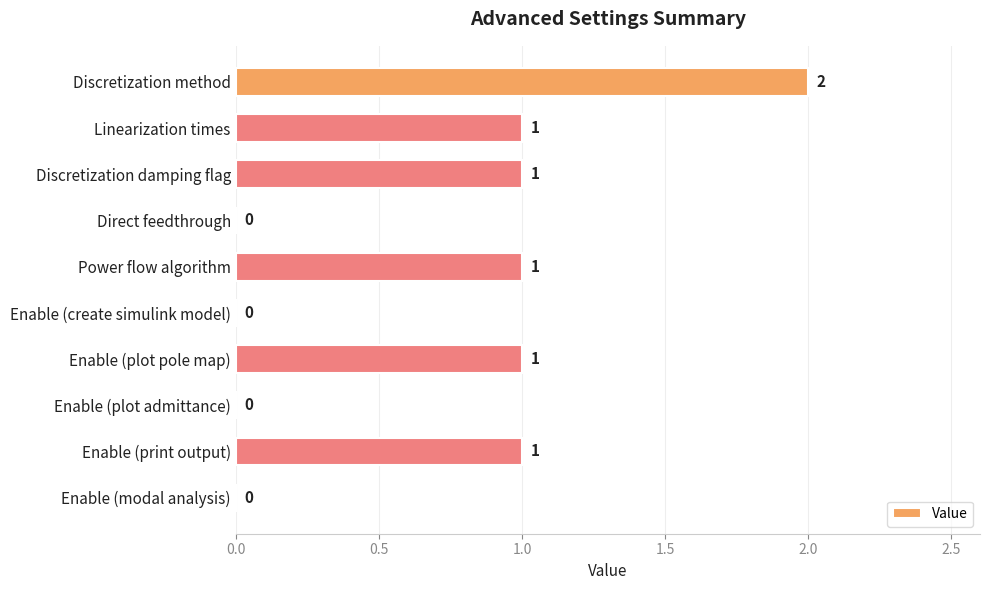

What is the sum of all values?

7